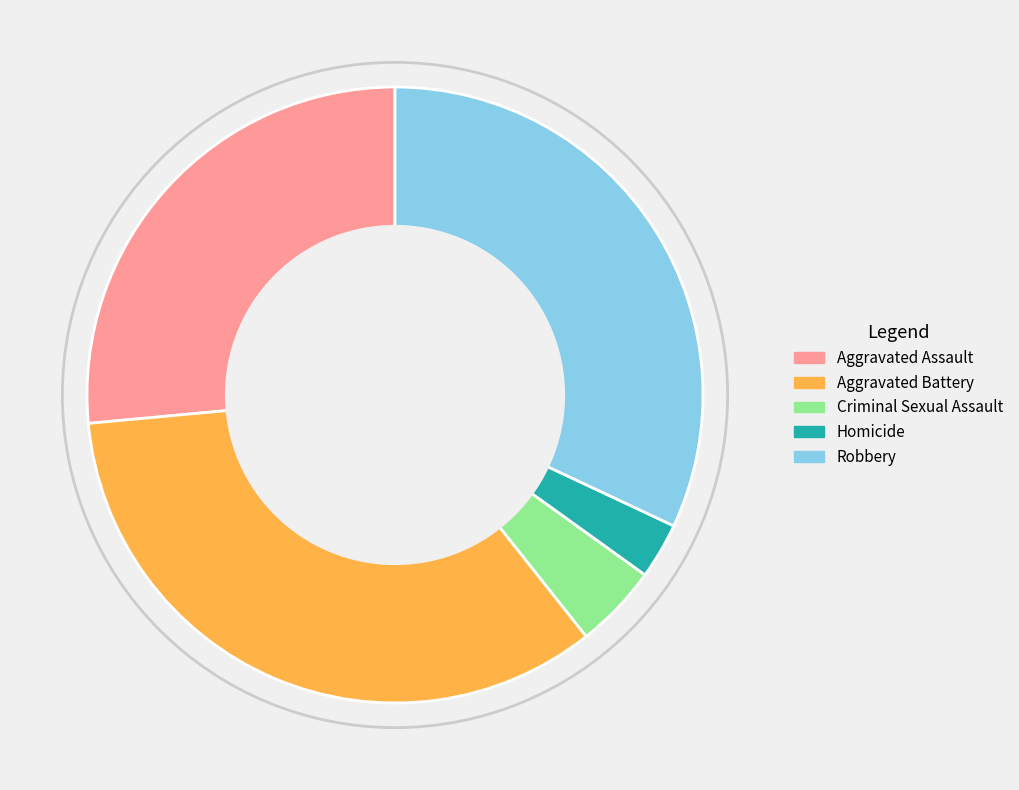

Is it true that Criminal Sexual Assault is 13% of the pie?

False